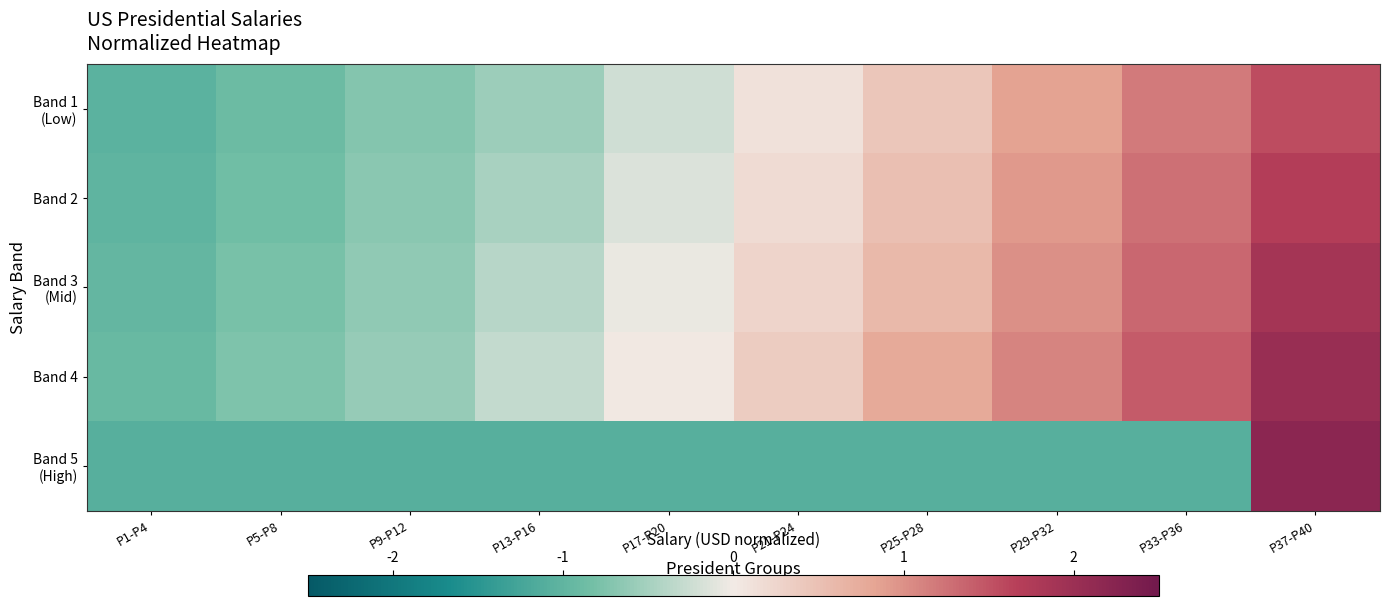

What is the total value across all series at P33-P36?

4.1